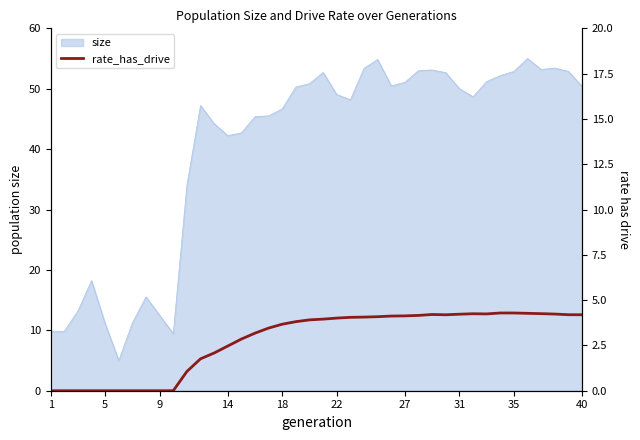

What is the minimum value for size?

5.0